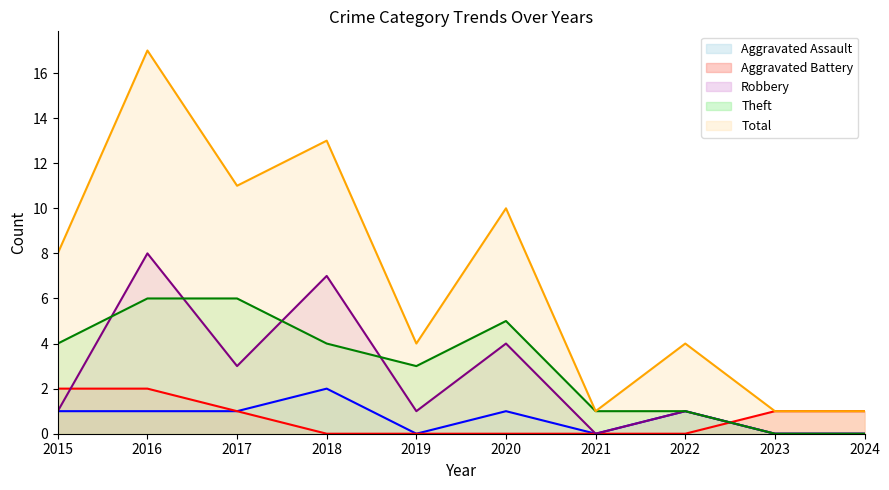

How many intersections are there between Aggravated Battery and Aggravated Assault?

1